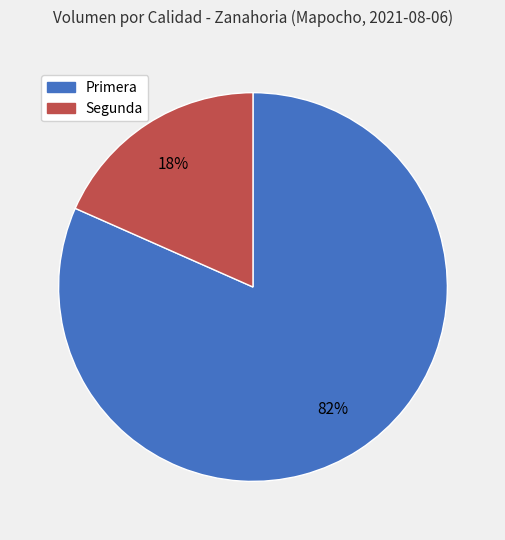

Count the number of slices in the pie.

2